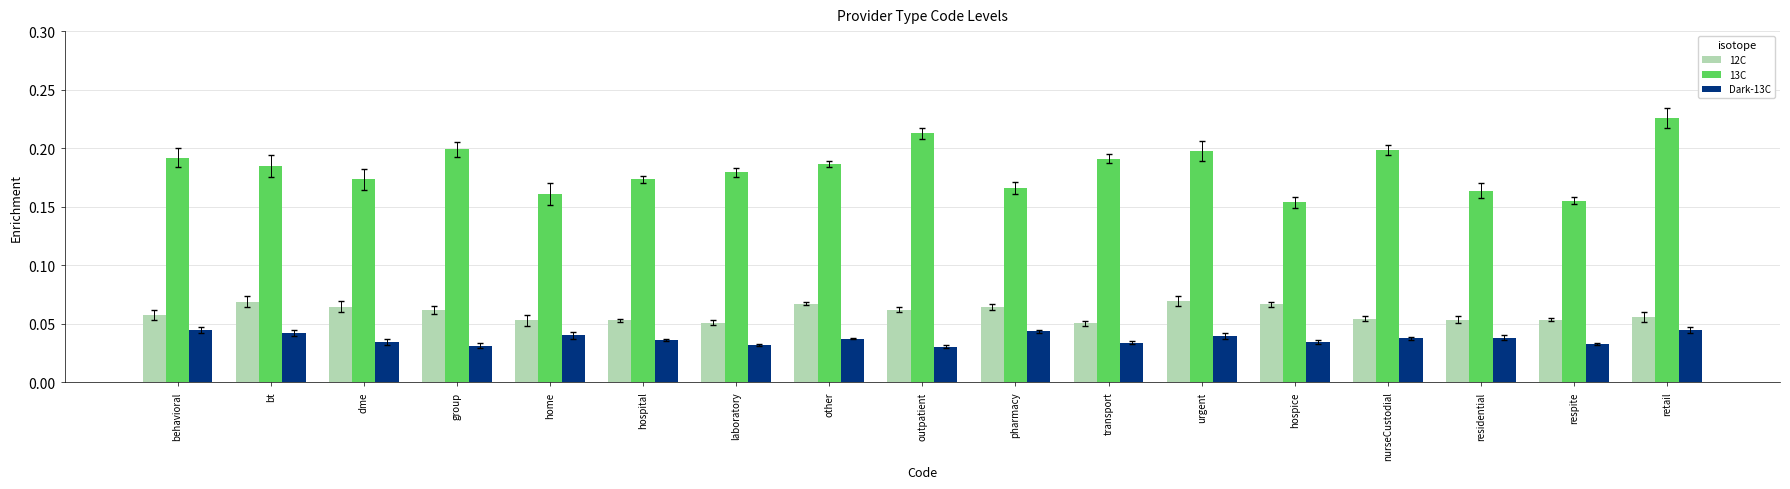

The value of 13C at nurseCustodial is 0.3. True or false?

False